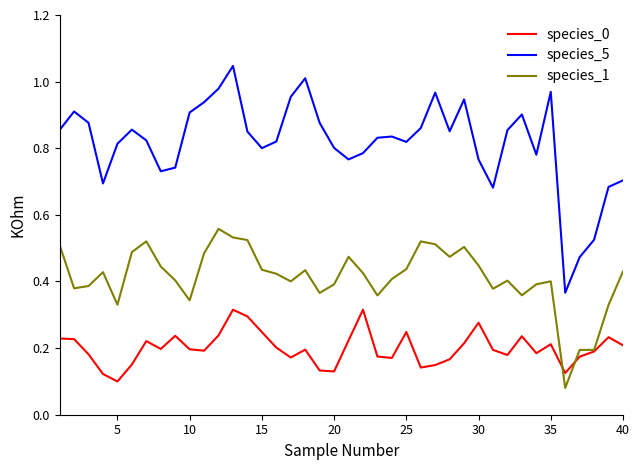

Which series has the largest total across all categories?

species_5